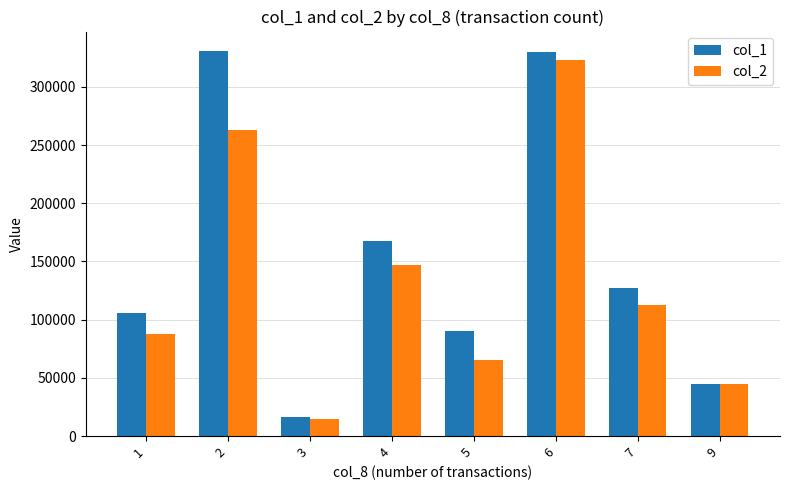

How many categories are shown in the chart?

8